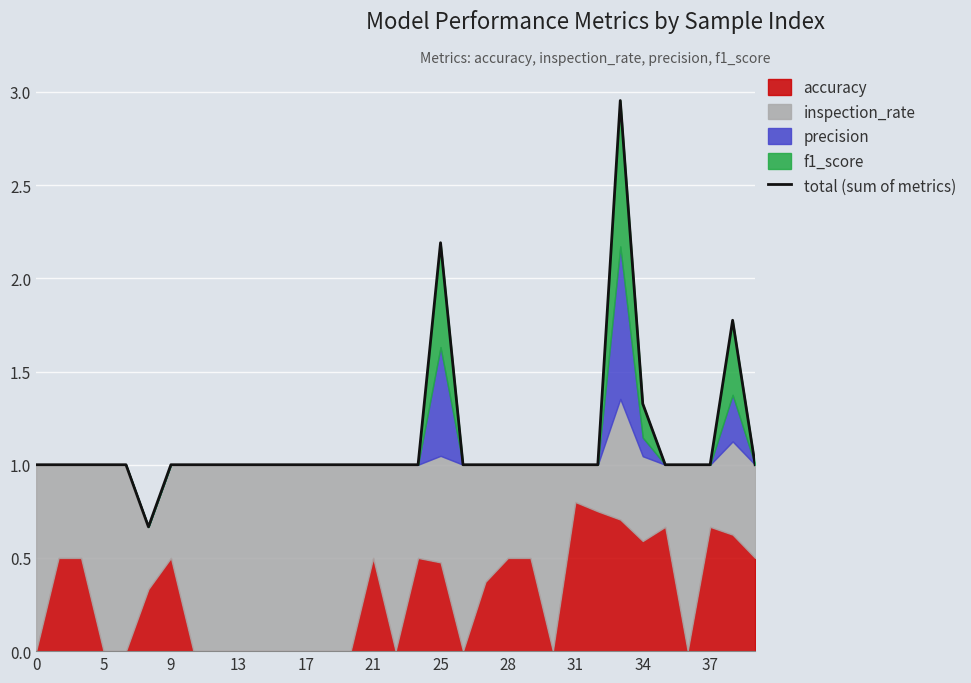

Between 32 and 5, which is larger?

32